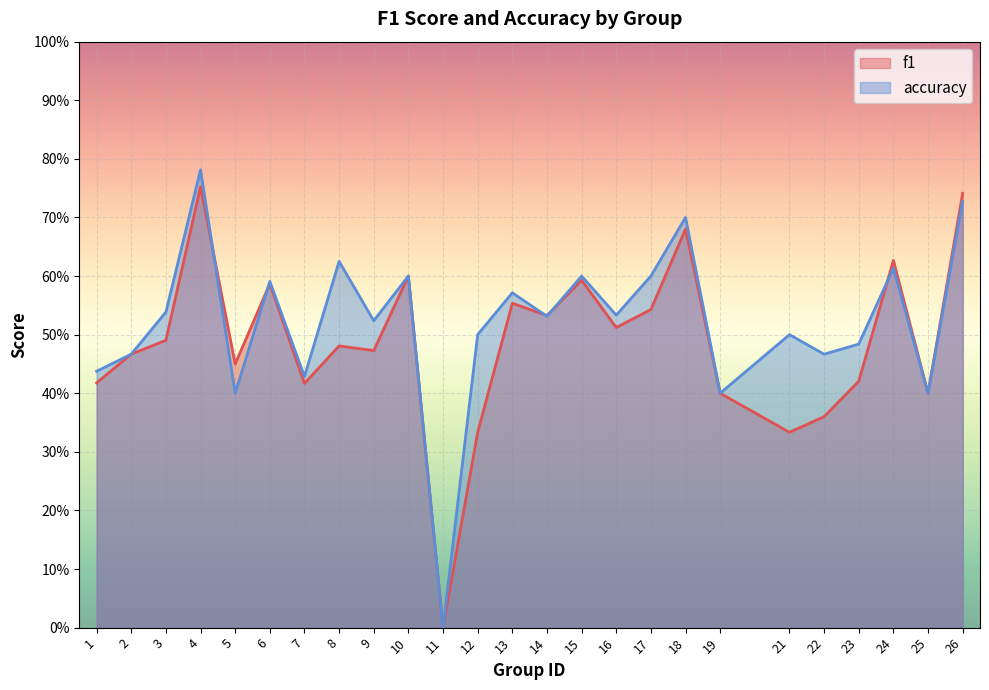

Which series has the largest total across all categories?

accuracy